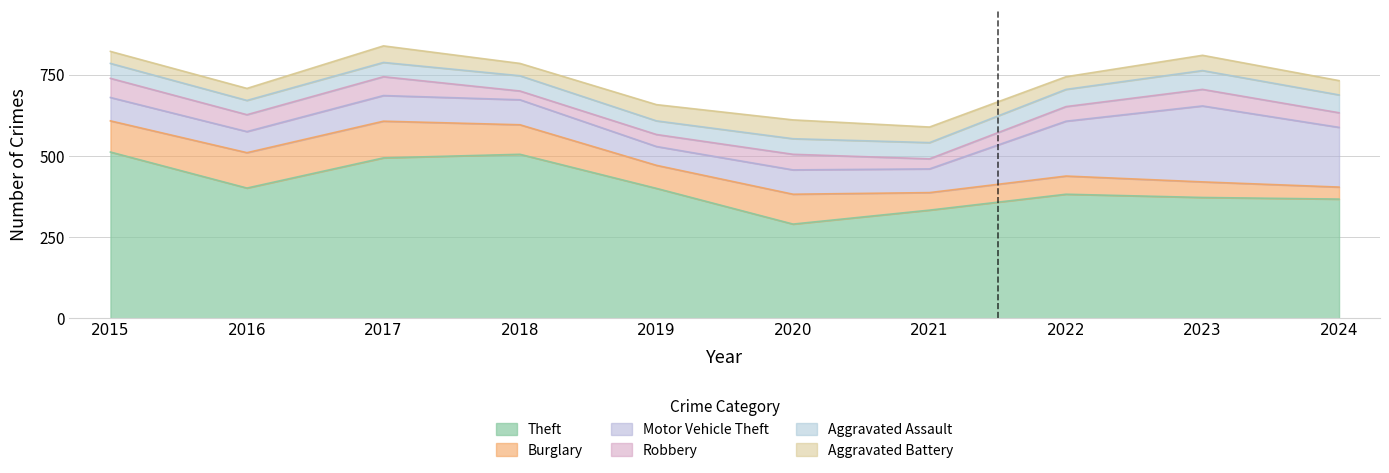

What is the difference between the maximum and minimum values in the Theft series?

222